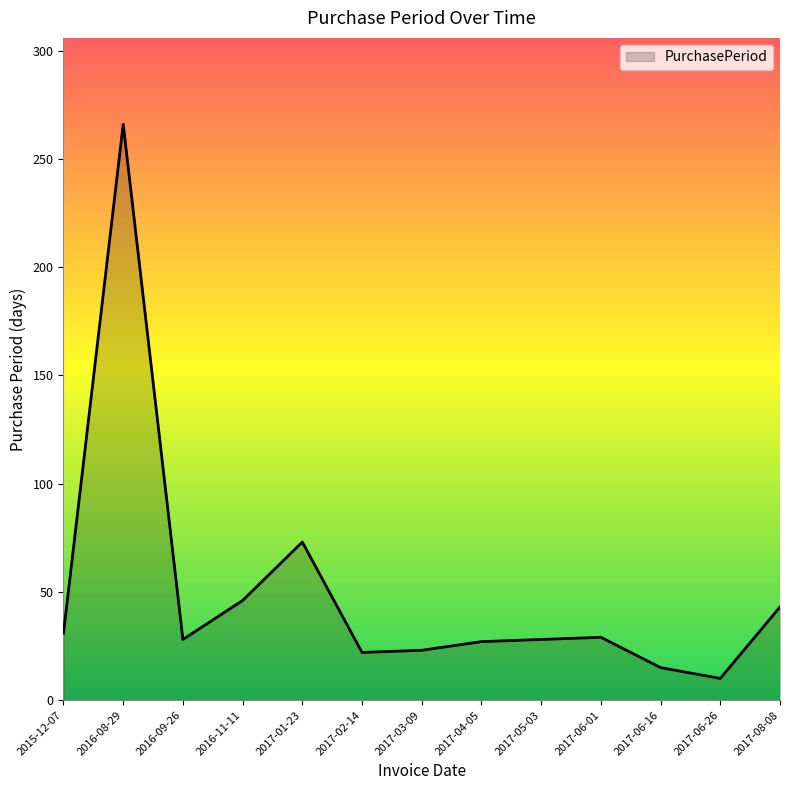

Where is the first local minimum?

2016-09-26